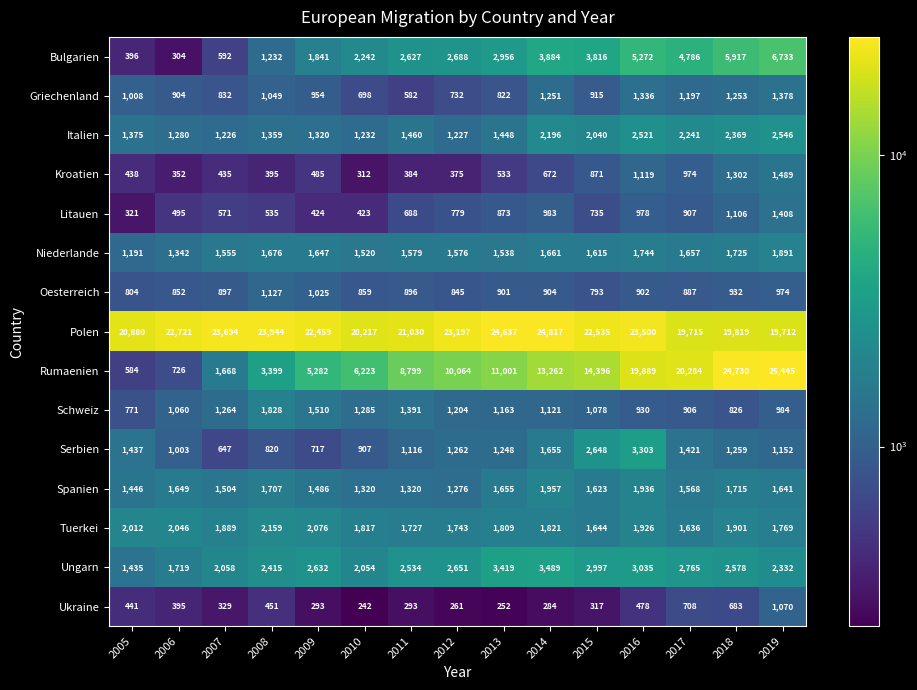

Which label corresponds to the smallest value in the chart?

2010